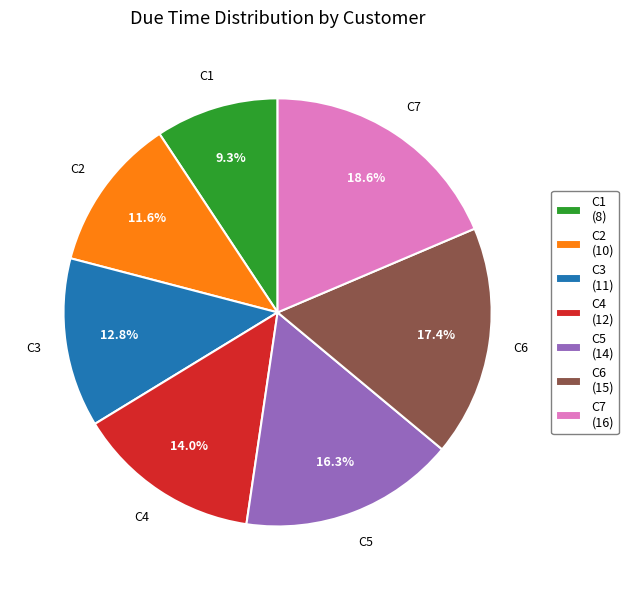

What percentage is the C2 slice, to the nearest percent?

12%